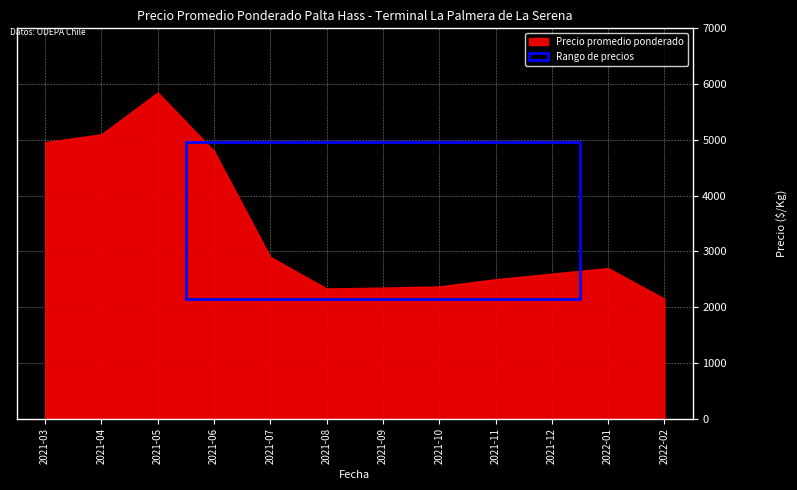

What is the value of the Precio minimo point at the 6th from the left?

2117